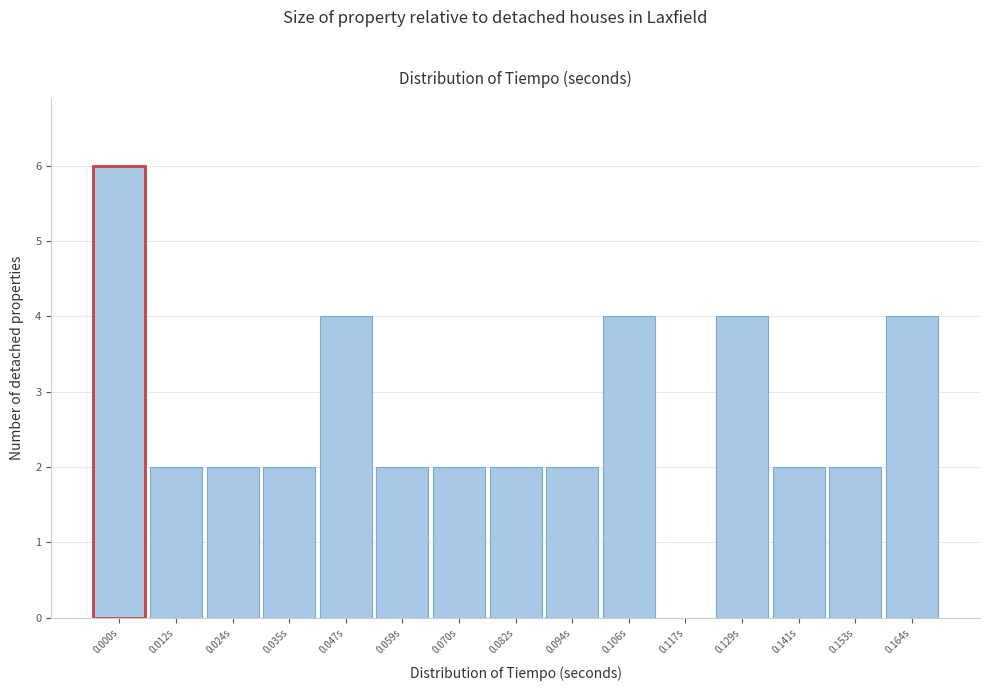

Reading left to right, transcribe all the data shown in this chart.

0.000s=6	0.012s=2	0.024s=2	0.035s=2	0.047s=4	0.059s=2	0.070s=2	0.082s=2	0.094s=2	0.106s=4	0.117s=0	0.129s=4	0.141s=2	0.153s=2	0.164s=4